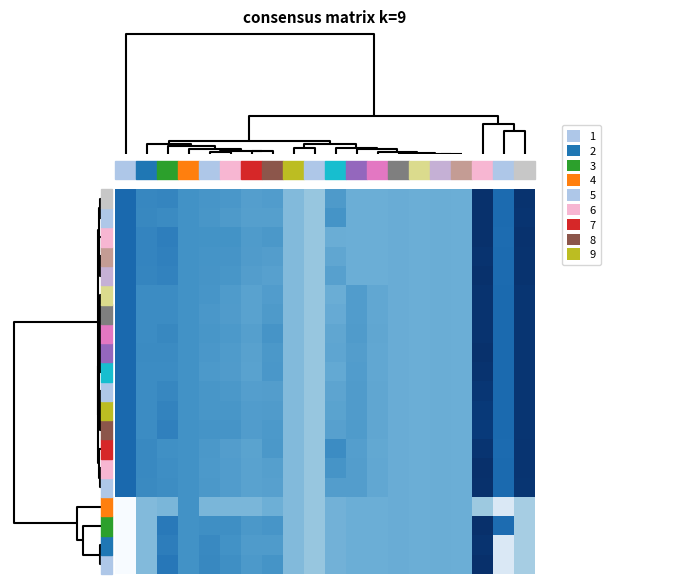

How many categories are shown in the chart?

20